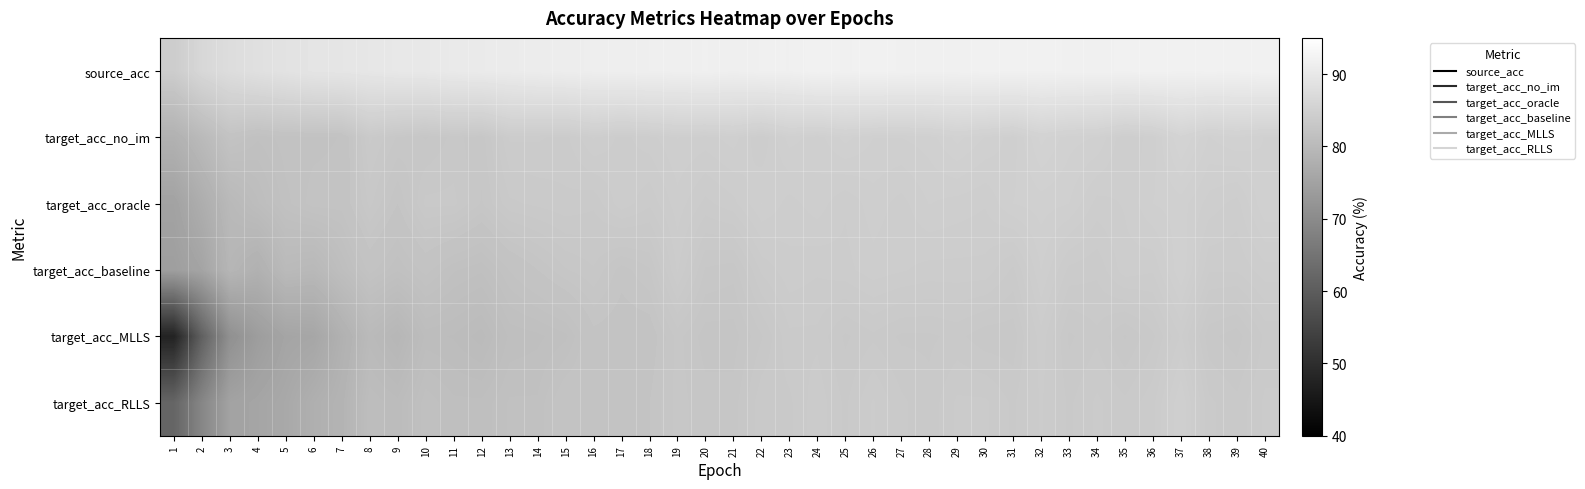

Which series has the largest total across all categories?

source_acc